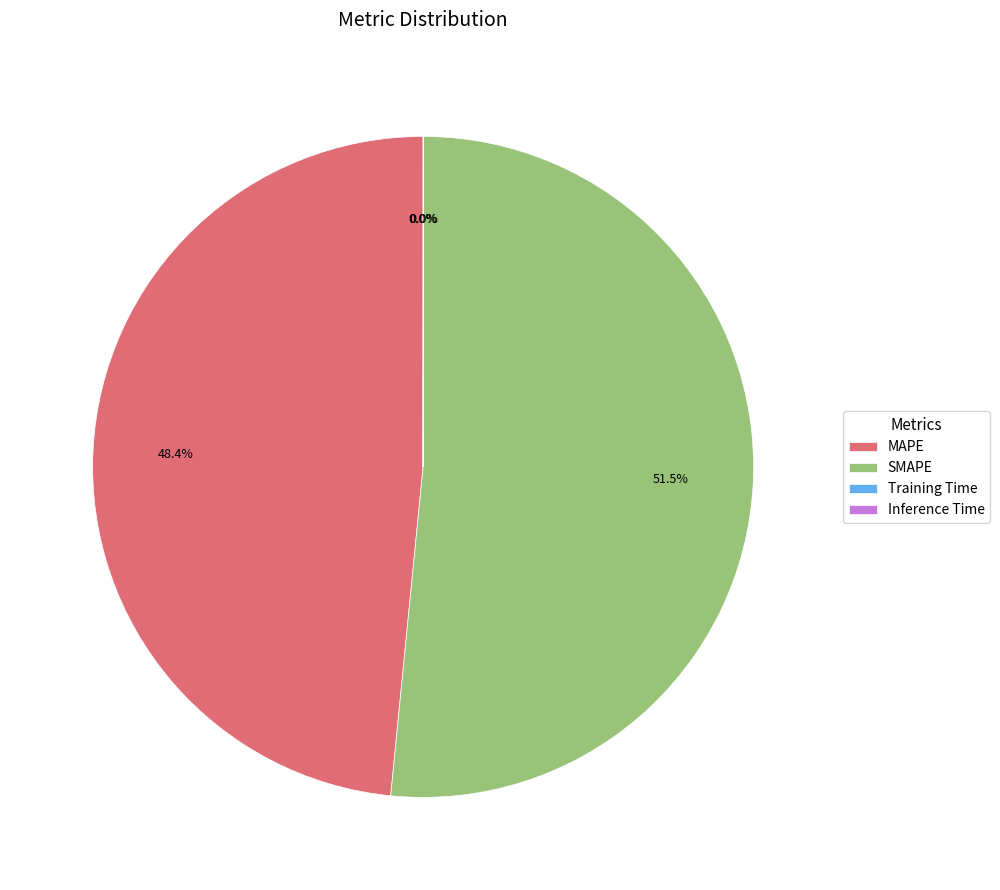

The MAPE slice represents 41% of the pie. True or false?

False